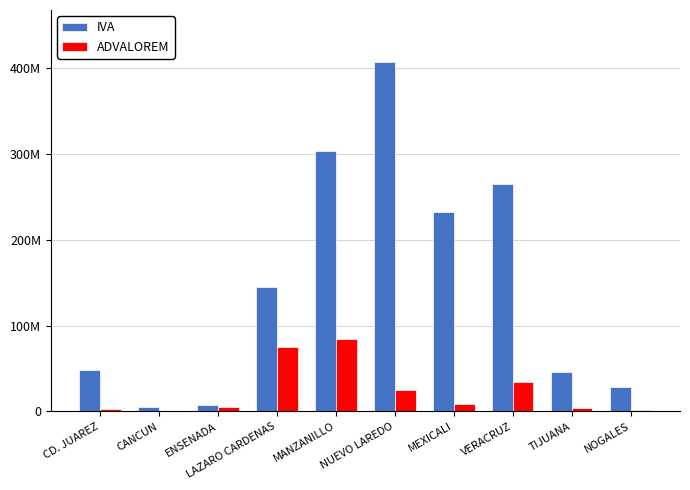

What are all the series names shown in the legend?

IVA, ADVALOREM